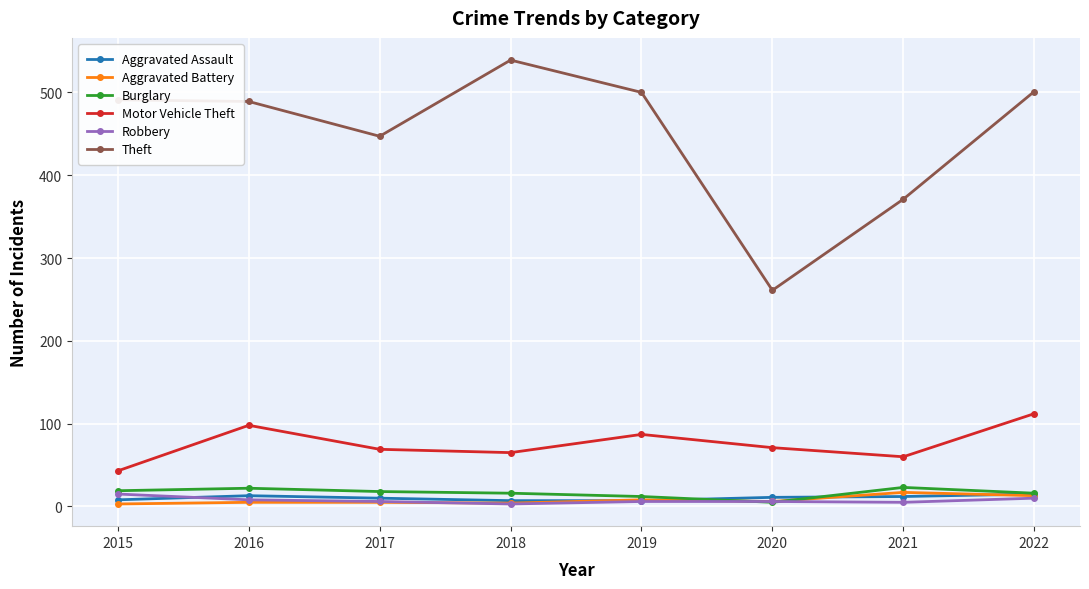

Which category has the highest value across all series?

2018